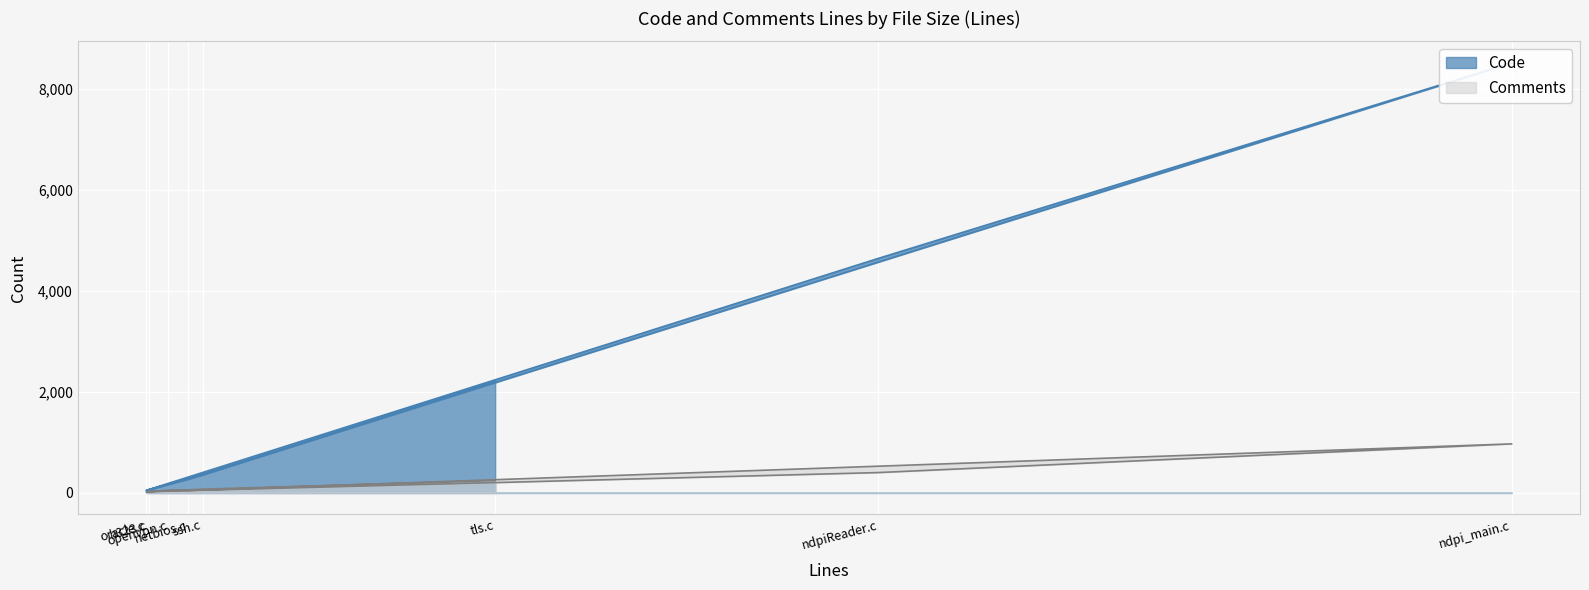

At tls.c, list the series in order from largest to smallest.

Code, Comments